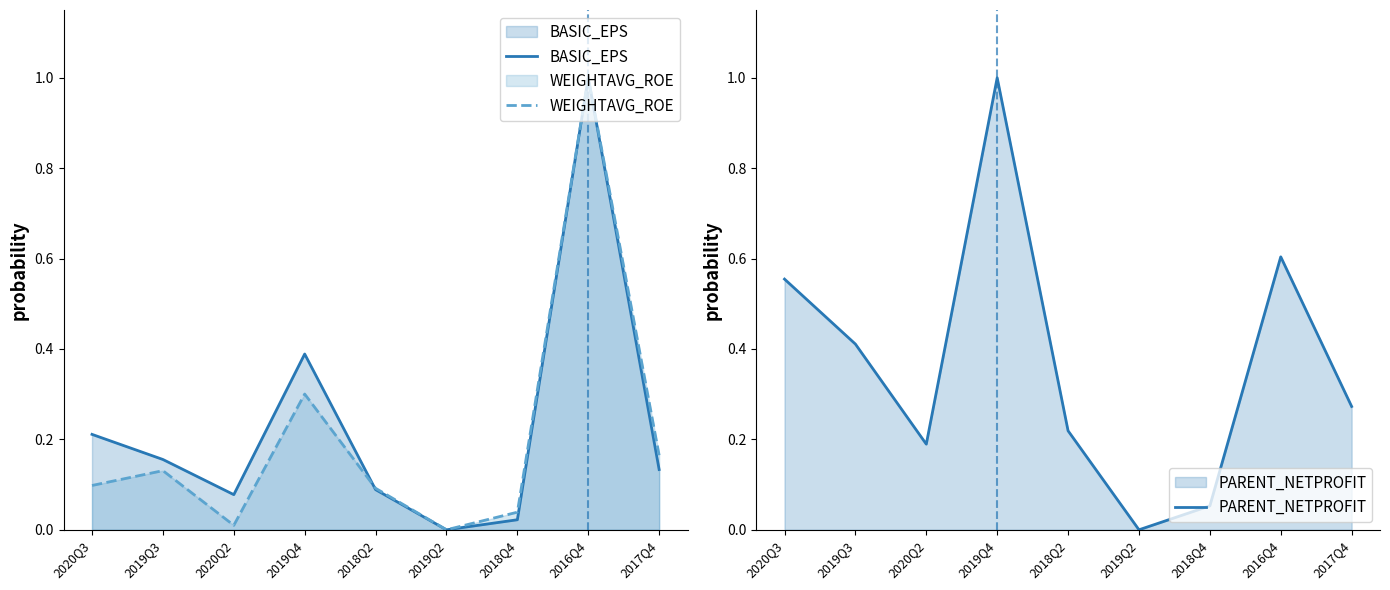

How many values in BASIC_EPS are above zero?

8